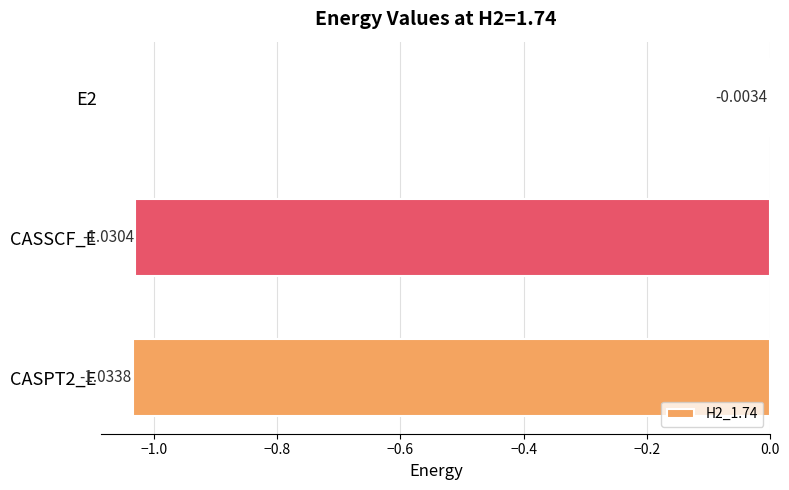

What is the label of the 2nd bar from the top?

CASSCF_E